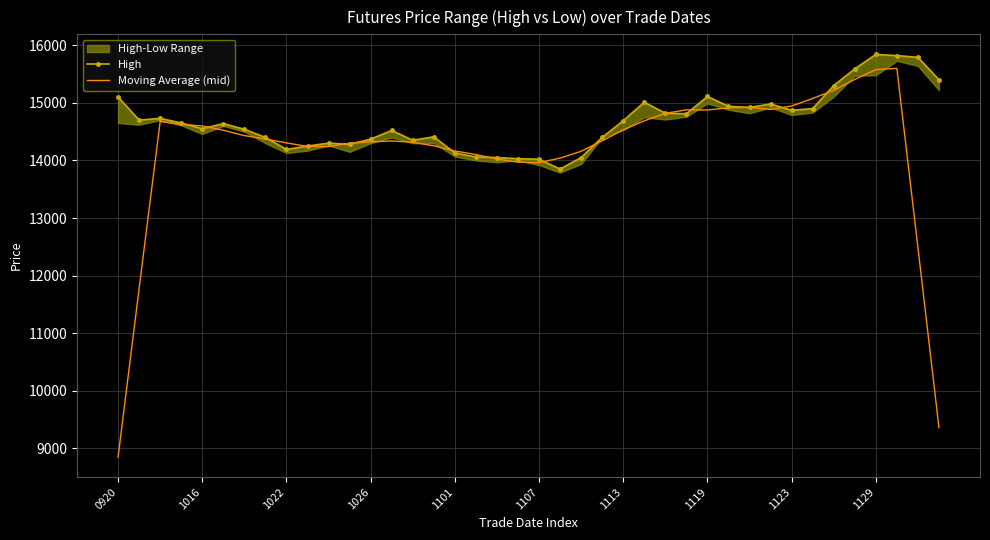

The value of Moving Average (mid) at 1022 is 21127. True or false?

False